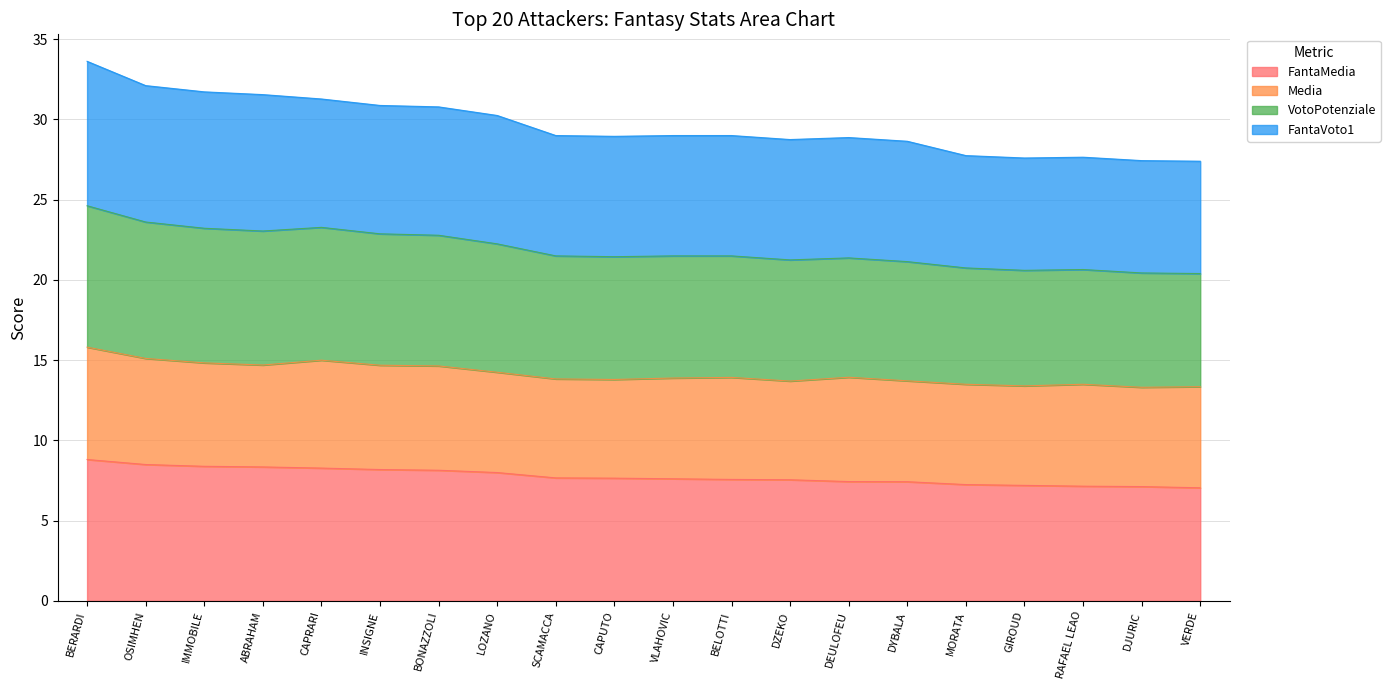

Does the chart have visible grid lines?

Yes